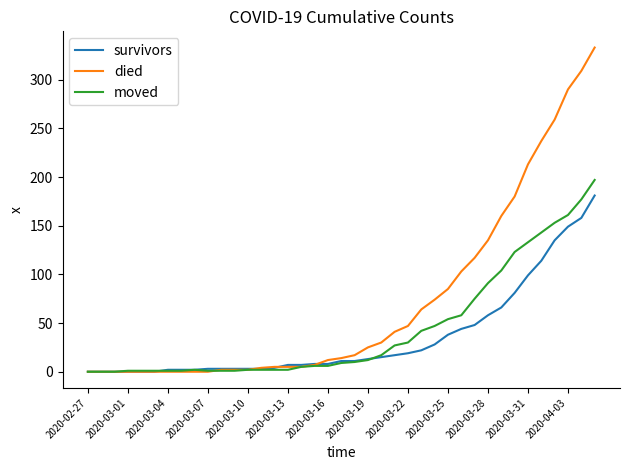

Which series has the largest total across all categories?

died